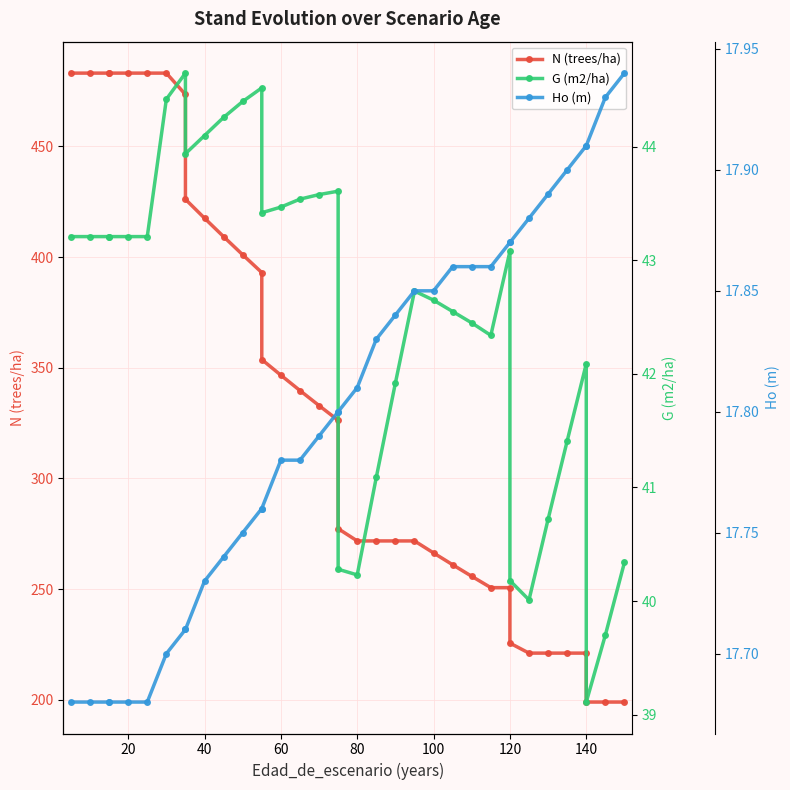

Reading right to left, what are all the values shown in this chart?

N (trees/ha): 199.0	199.0	199.0	221.1	221.1	221.1	221.1	225.6	250.7	250.7	255.8	261.0	266.4	271.8	271.8	271.8	271.8	277.3	326.3	332.9	339.7	346.7	353.7	393.0	401.1	409.2	417.6	426.1	473.5	483.1	483.1	483.1	483.1	483.1	483.1	483.1
G (m2/ha): 40.3	39.7	39.1	42.1	41.4	40.7	40.0	40.2	43.1	42.3	42.5	42.5	42.6	42.7	41.9	41.1	40.2	40.3	43.6	43.6	43.5	43.5	43.4	44.5	44.4	44.3	44.1	43.9	44.6	44.4	43.2	43.2	43.2	43.2	43.2	43.2
Ho (m): 17.9	17.9	17.9	17.9	17.9	17.9	17.9	17.9	17.9	17.9	17.9	17.9	17.9	17.9	17.8	17.8	17.8	17.8	17.8	17.8	17.8	17.8	17.8	17.8	17.8	17.7	17.7	17.7	17.7	17.7	17.7	17.7	17.7	17.7	17.7	17.7